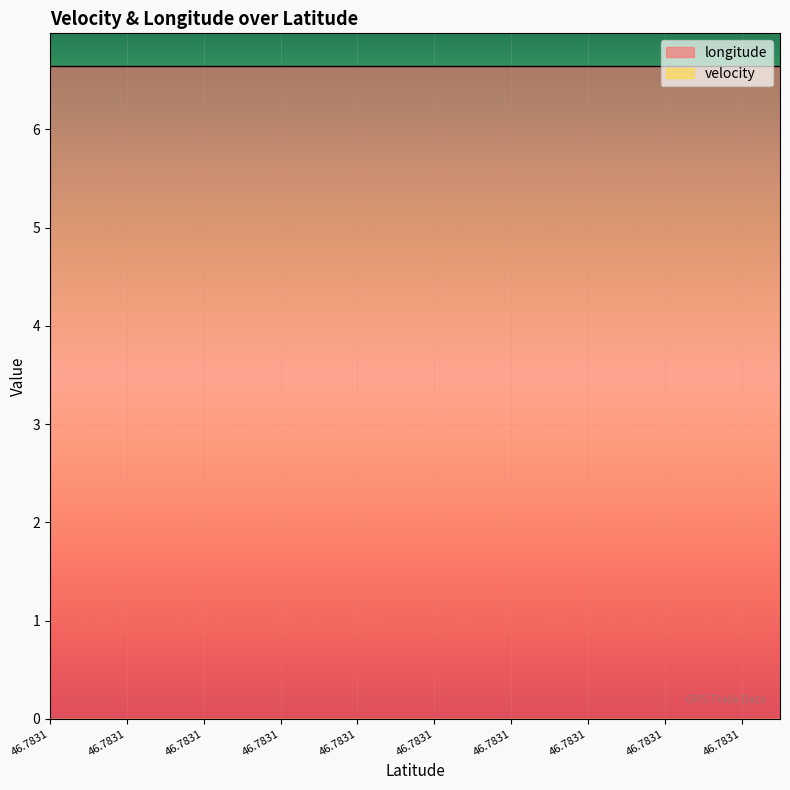

Which series changed the most between 46.7830643 and 46.7830643?

longitude